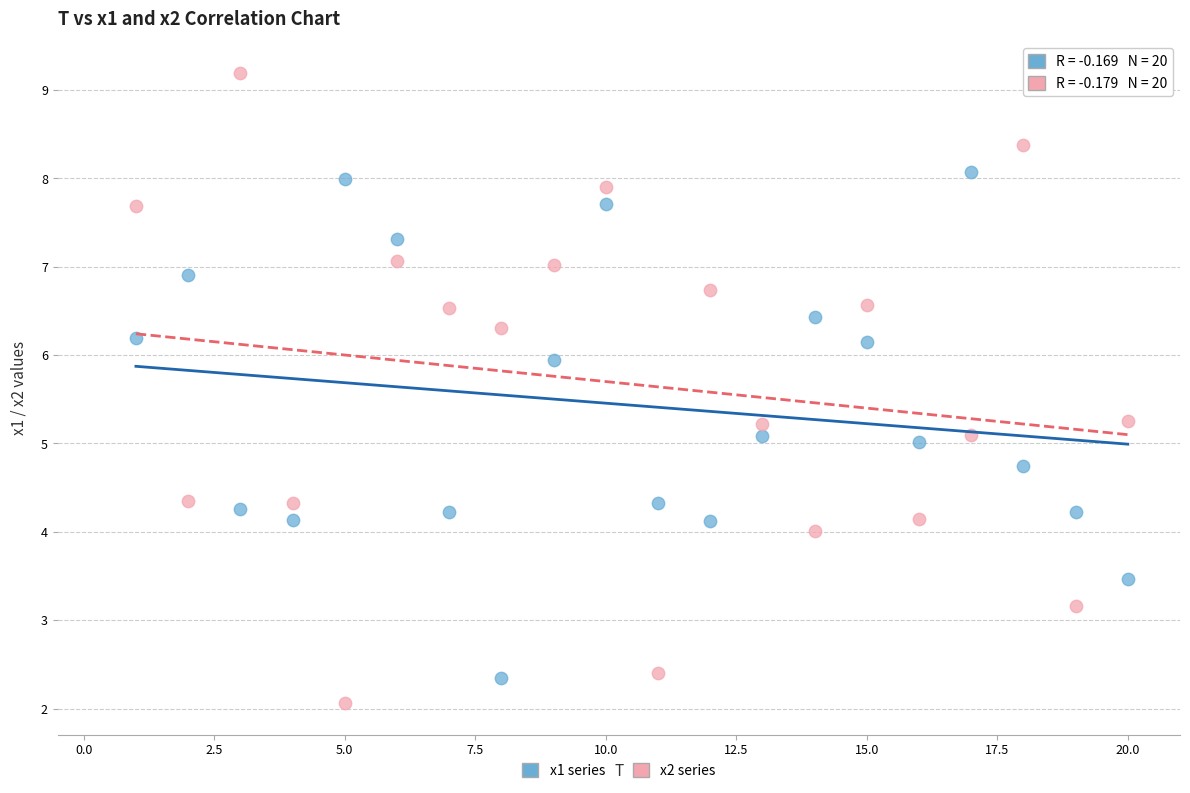

Which series reaches the minimum Y coordinate?

x2 series